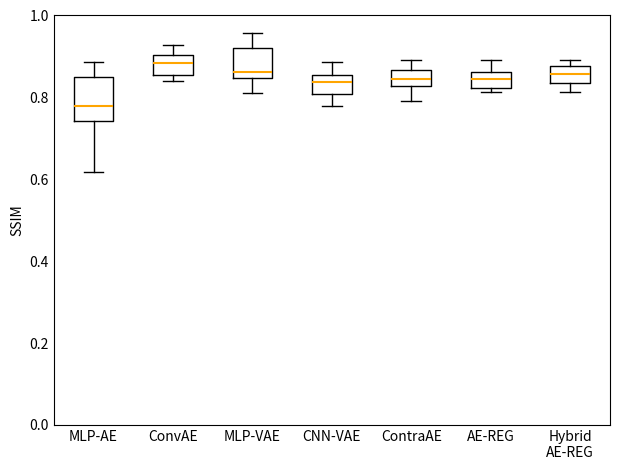

Reading left to right, read every box against the y-axis: the position of its median line, the range the box covers, and the ends of its whiskers. The values are not printed on the chart, so give them approximately, as read against the axis.

MLP-AE: median 0.78, box 0.74 to 0.86, whiskers 0.62 to 0.88
ConvAE: median 0.88, box 0.86 to 0.90, whiskers 0.84 to 0.92
MLP-VAE: median 0.86, box 0.84 to 0.92, whiskers 0.80 to 0.96
CNN-VAE: median 0.84, box 0.80 to 0.86, whiskers 0.78 to 0.88
ContraAE: median 0.84, box 0.82 to 0.86, whiskers 0.80 to 0.90
AE-REG: median 0.84, box 0.82 to 0.86, whiskers 0.82 (just below the box's lower edge) to 0.90
Hybrid AE-REG: median 0.86, box 0.84 to 0.88, whiskers 0.82 to 0.90